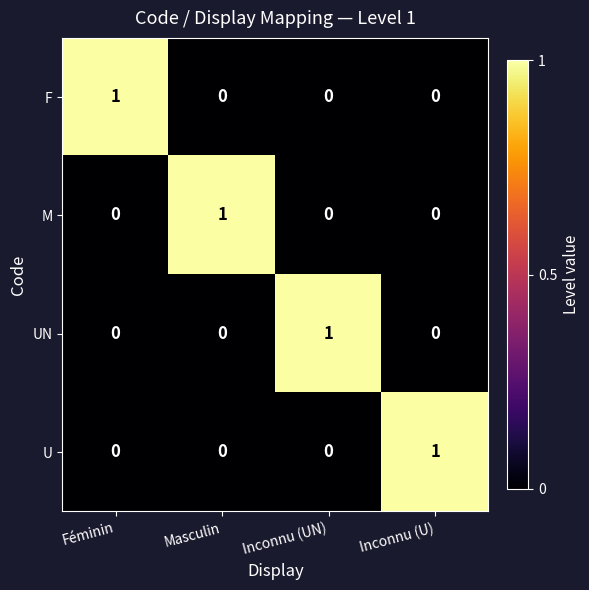

What is the difference between the highest and lowest values at Inconnu (U)?

1